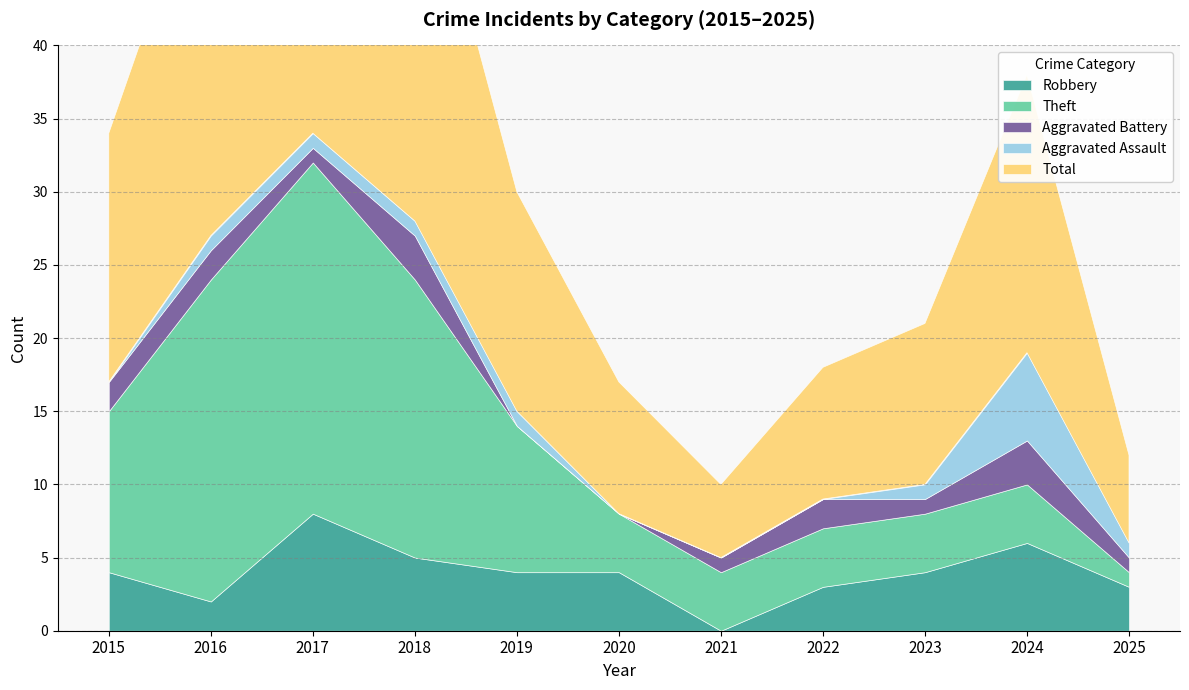

What is the value of the Aggravated Assault point at the 9th from the left?

1